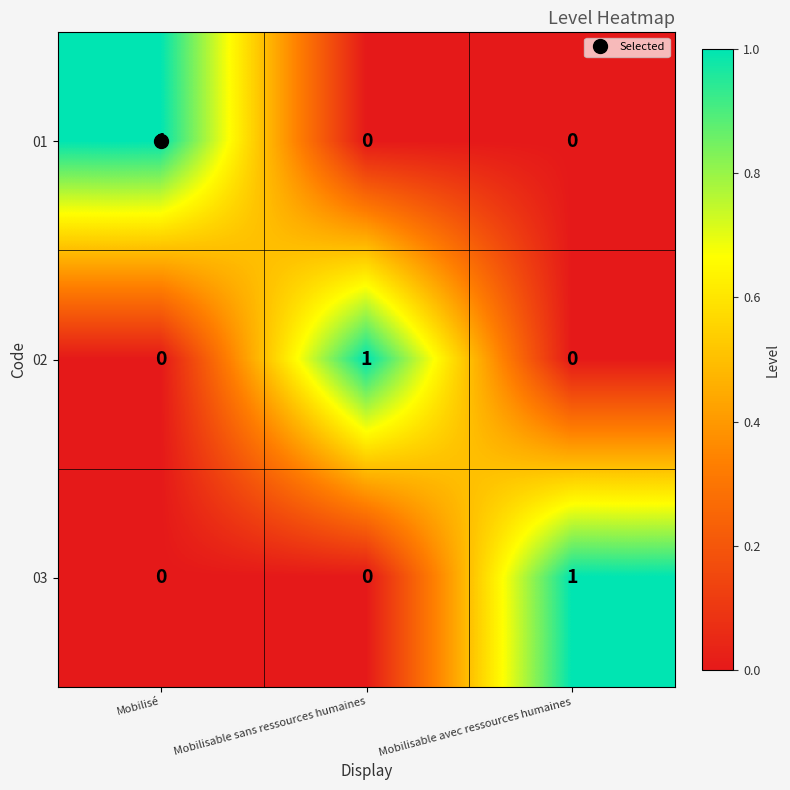

At how many categories does at least one series exceed 0?

3